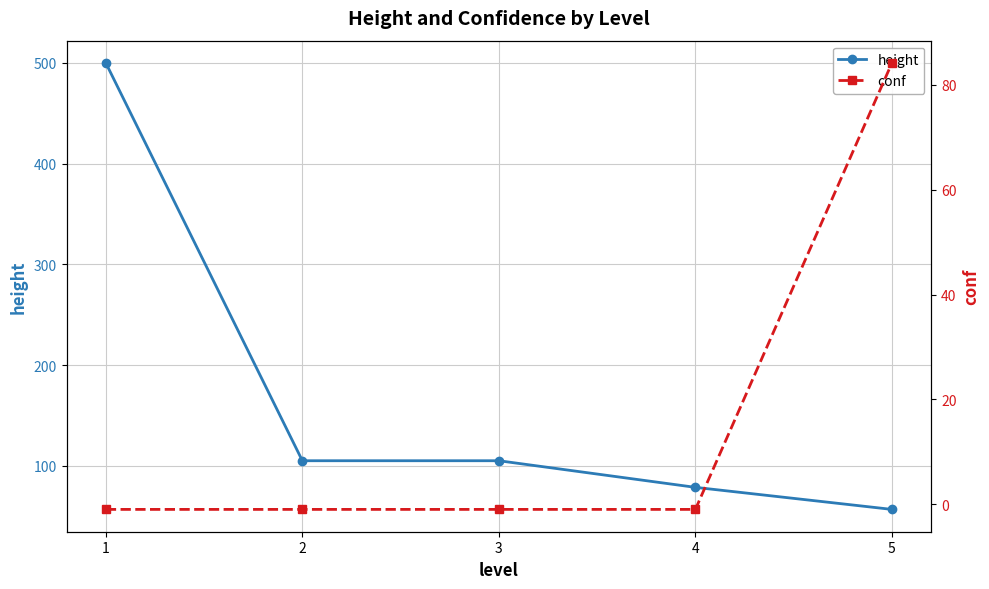

Is the value of height at 2 greater than the value of conf at 1?

Yes